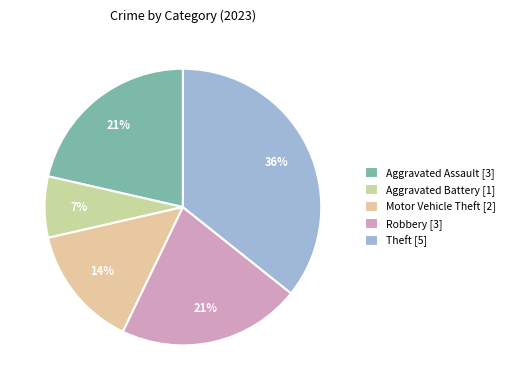

To the nearest percent, what percentage of the pie is Motor Vehicle Theft?

14%